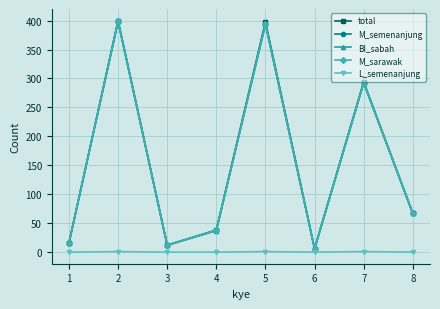

Read the M_sarawak value at 6, to the nearest 10.

10